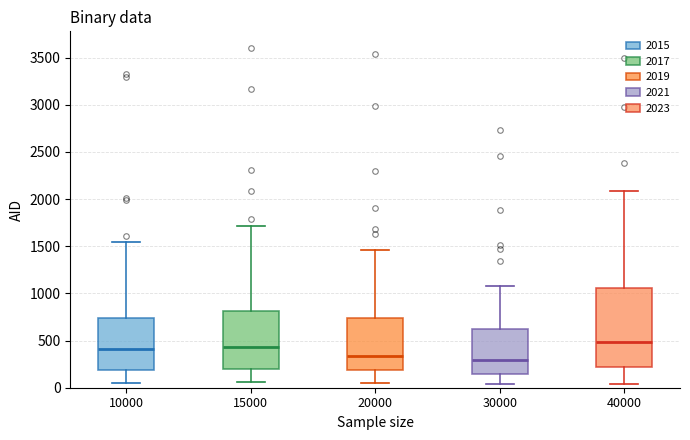

Reading left to right, read every box against the y-axis: the position of its median line, the range the box covers, and the ends of its whiskers. The values are not printed on the chart, so give them approximately, as read against the axis.

10000: median 400, box 200 to 750, whiskers 50 to 1550
15000: median 450, box 200 to 800, whiskers 50 to 1700
20000: median 350, box 200 to 750, whiskers 50 to 1450
30000: median 300, box 150 to 600, whiskers 50 to 1100
40000: median 500, box 200 to 1050, whiskers 50 to 2100